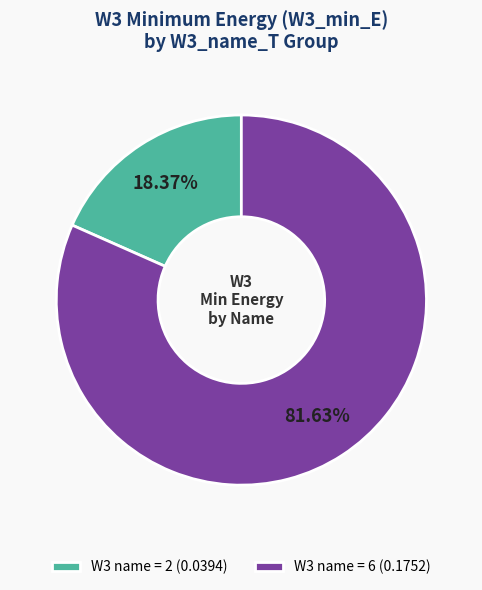

Which slice is the largest?

W3 name = 6 (0.1752)